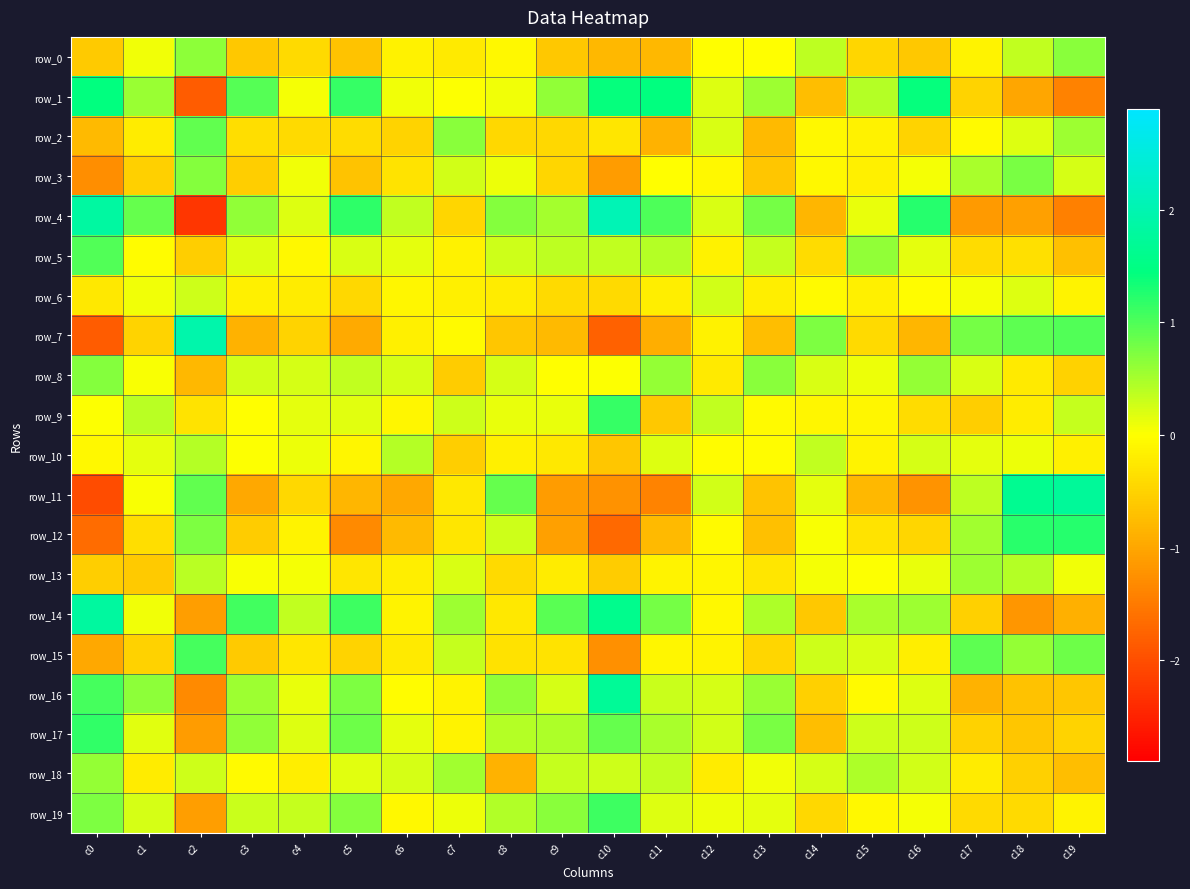

At which label does row_2 reach its peak?

c2